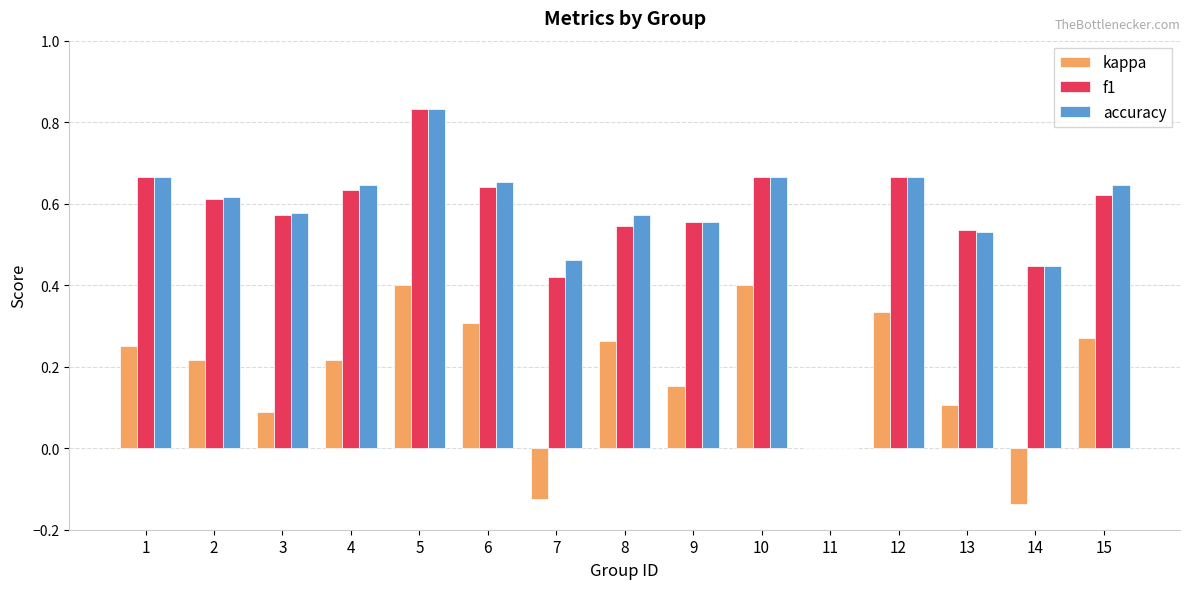

True or false: kappa has a value of 0.3 at 15.

True